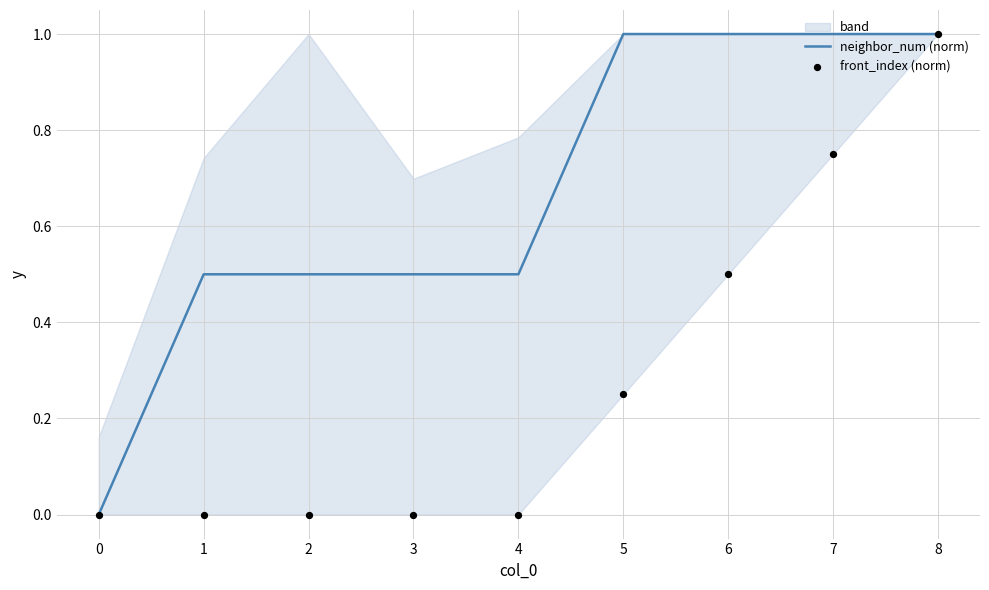

At how many categories does at least one series exceed 0?

8